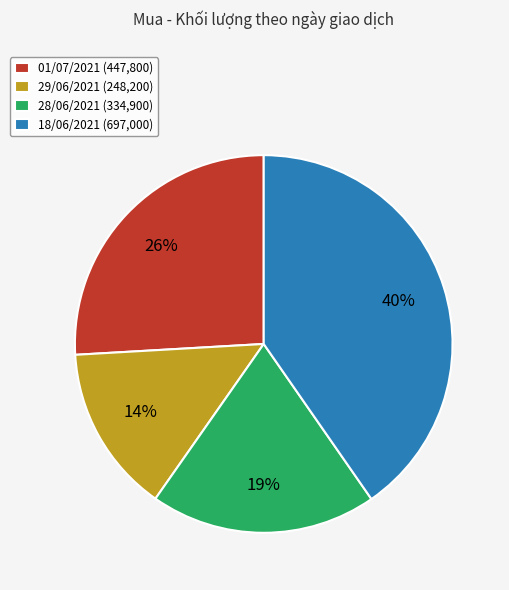

Count the number of slices in the pie.

4